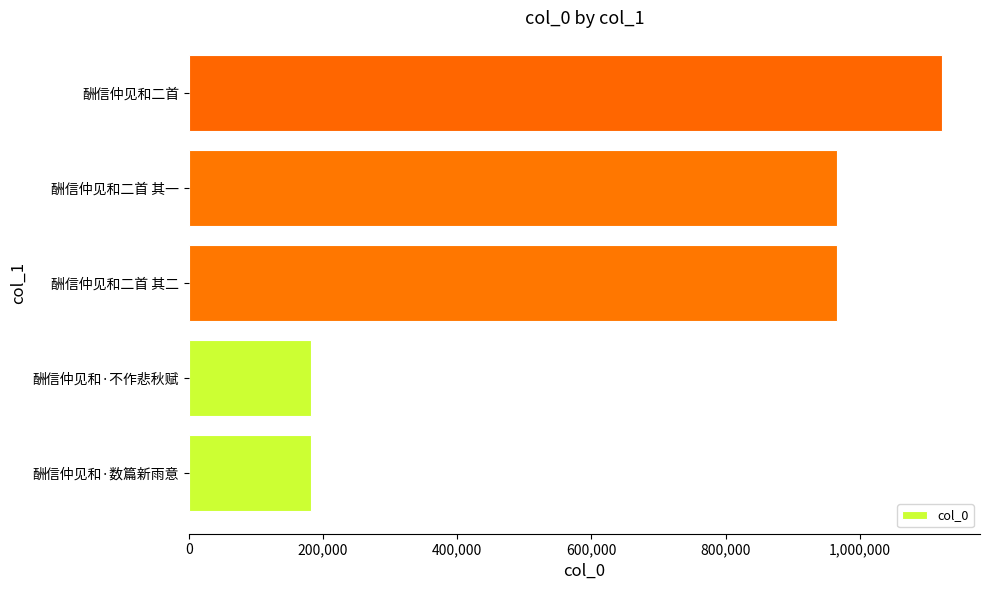

Does the chart contain stacked bars?

No